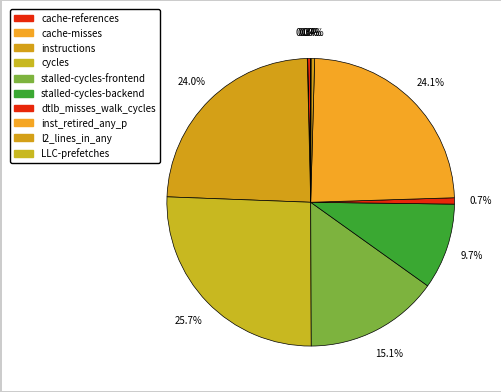

What percentage is the dtlb_misses_walk_cycles slice, to the nearest percent?

1%